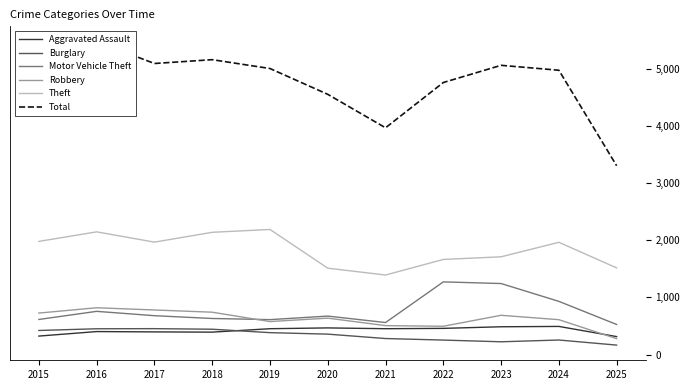

Which series changed the most between 2016 and 2019?

Total